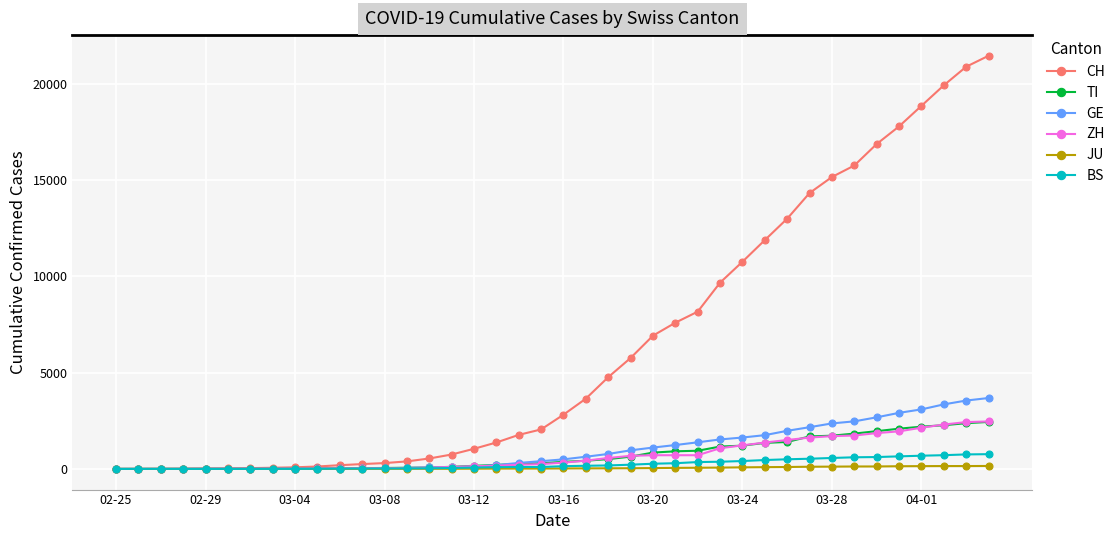

What is the highest value of the ZH series?

2467